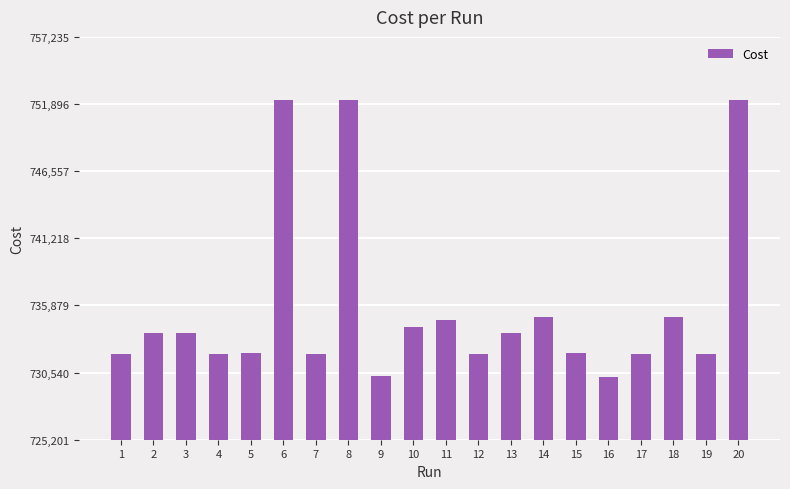

How many bars are there in total?

20